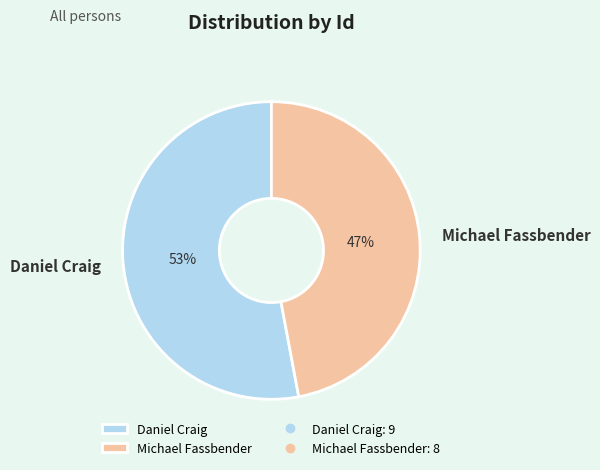

To the nearest percent, what portion does Daniel Craig represent?

53%